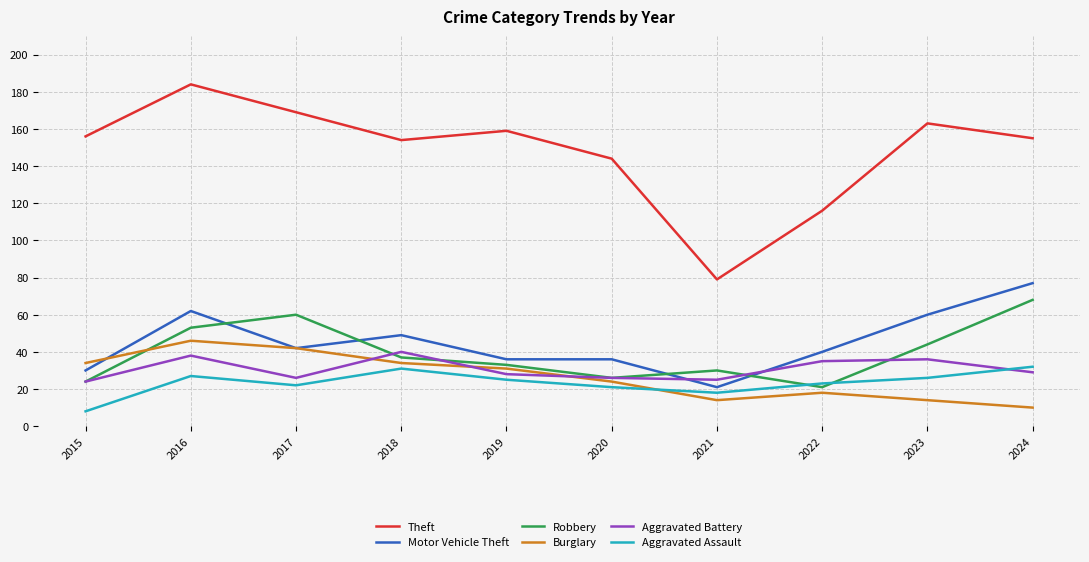

Is this an area chart (filled region under the line)?

No